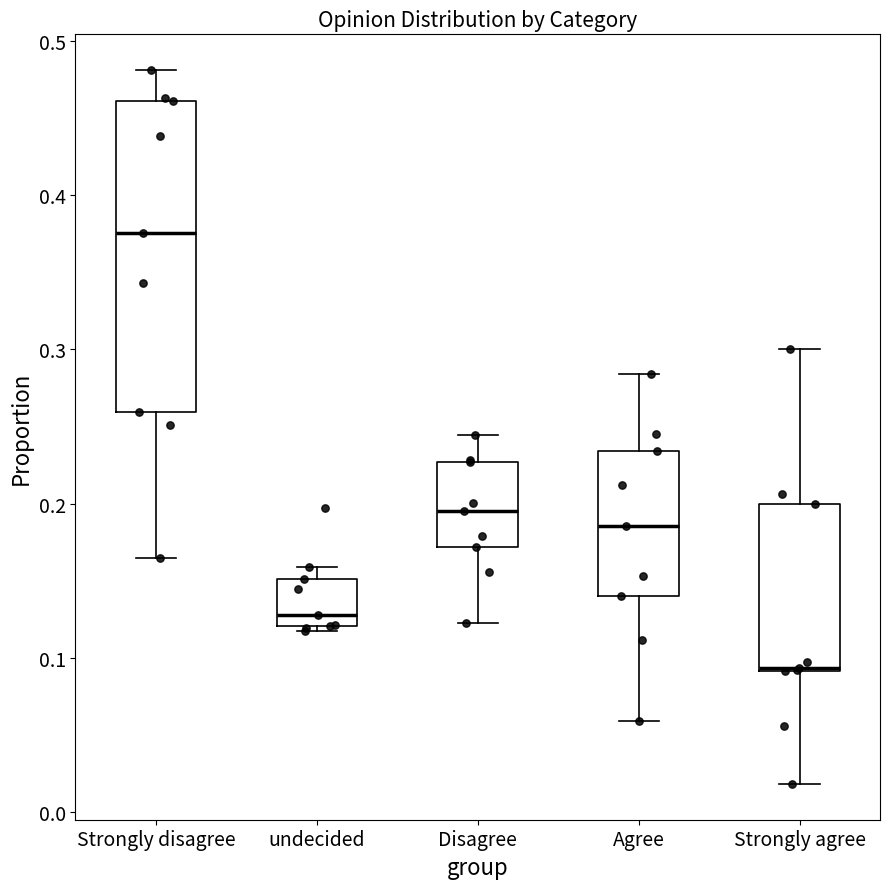

Reading left to right, read every box against the y-axis: the position of its median line, the range the box covers, and the ends of its whiskers. The values are not printed on the chart, so give them approximately, as read against the axis.

Strongly disagree: median 0.38, box 0.26 to 0.46, whiskers 0.16 to 0.48
undecided: median 0.13, box 0.12 to 0.15, whiskers 0.12 (just below the box's lower edge) to 0.16
Disagree: median 0.20, box 0.17 to 0.23, whiskers 0.12 to 0.24
Agree: median 0.19, box 0.14 to 0.23, whiskers 0.06 to 0.28
Strongly agree: median 0.09, box 0.09 to 0.20, whiskers 0.02 to 0.30